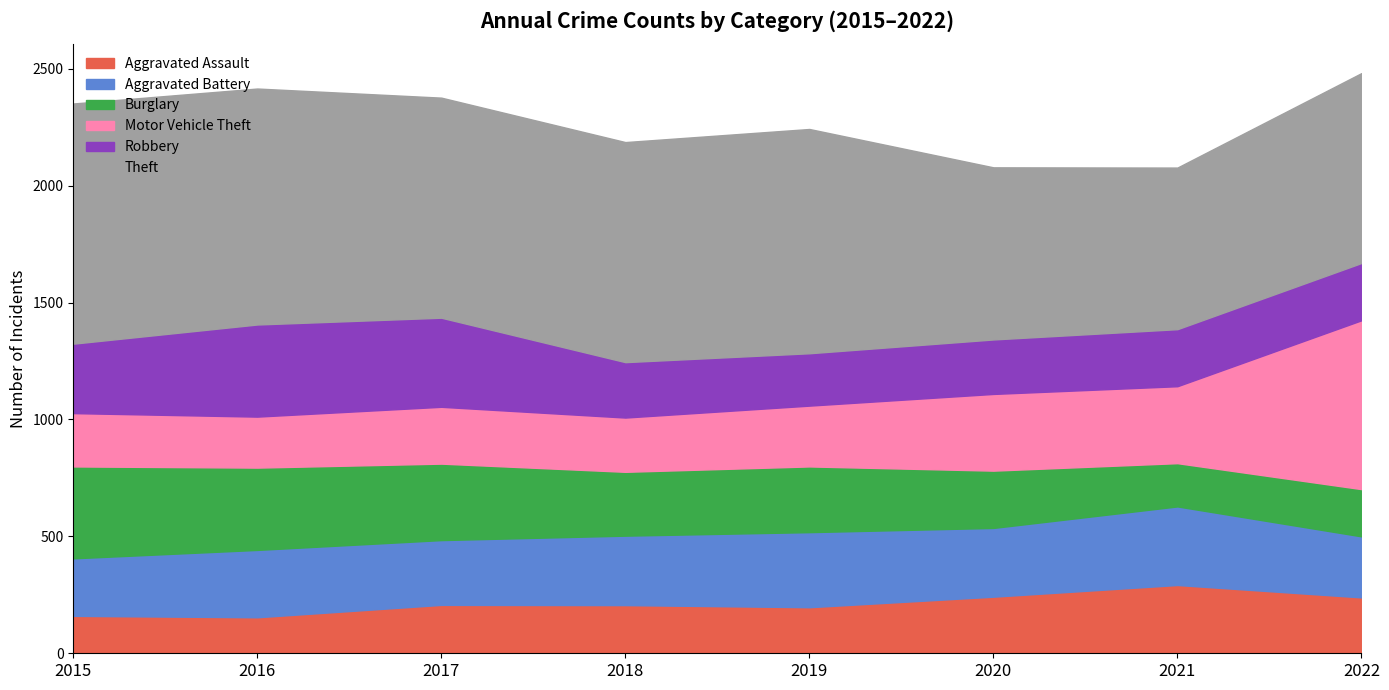

Which series has the largest total across all categories?

Theft